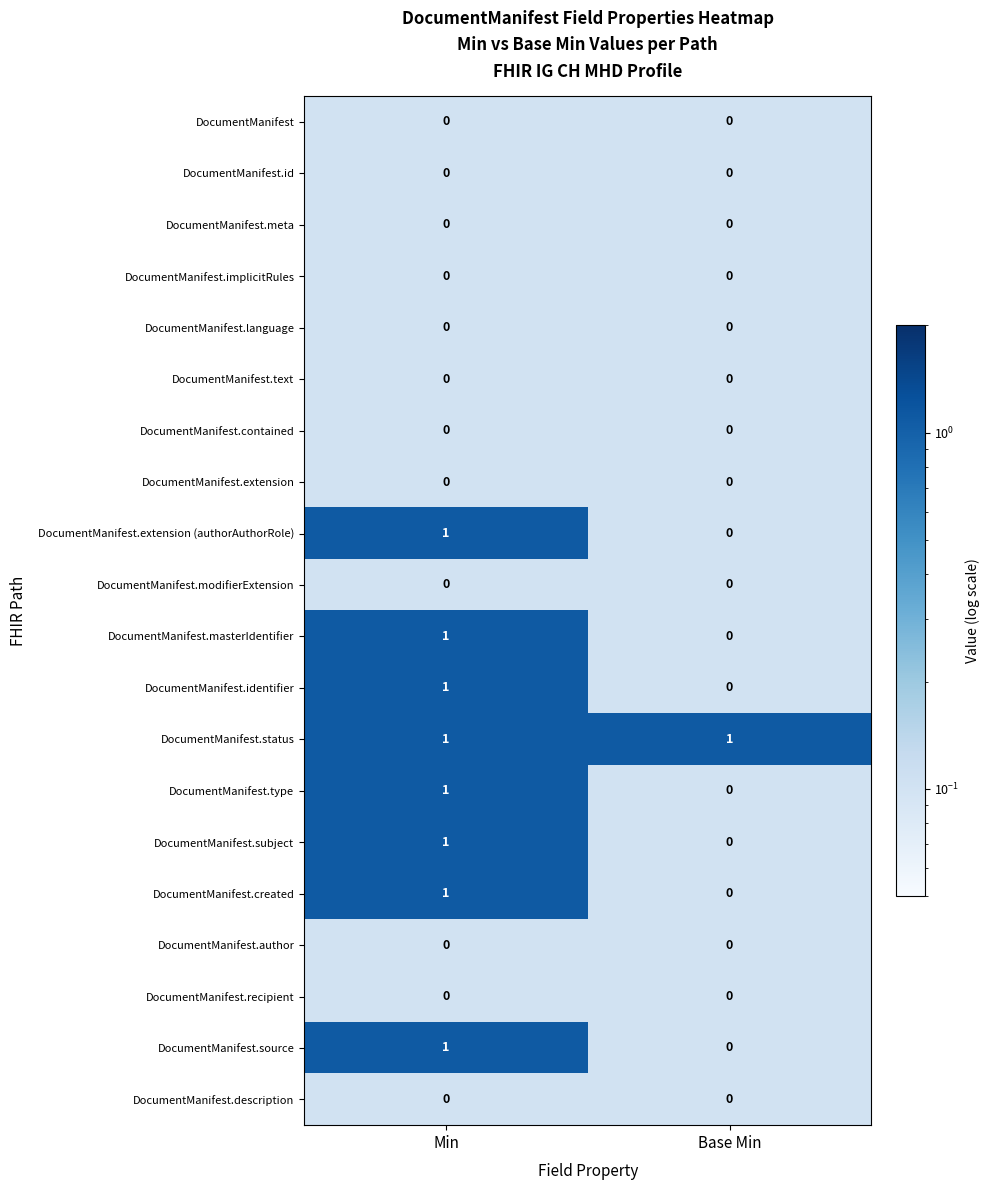

Rank the categories by DocumentManifest.source value from highest to lowest.

Min, Base Min